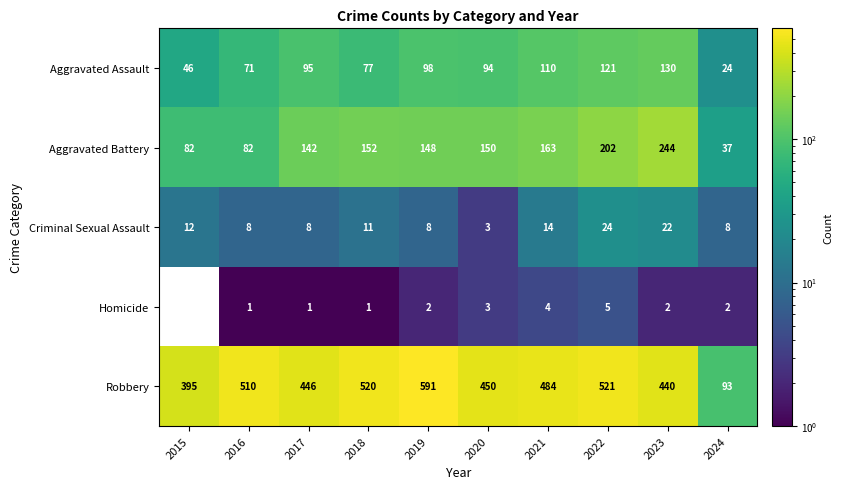

How many values in the Robbery series are below 484?

5